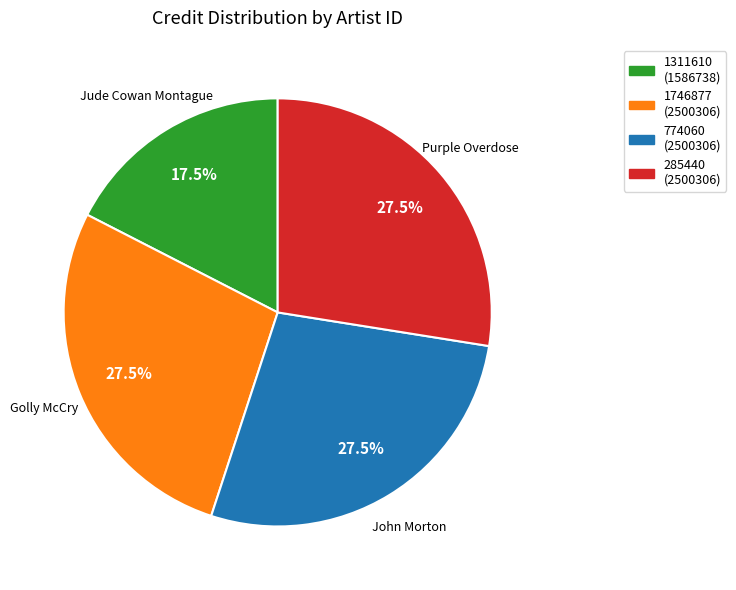

True or false: 1746877 accounts for 41% of the total.

False